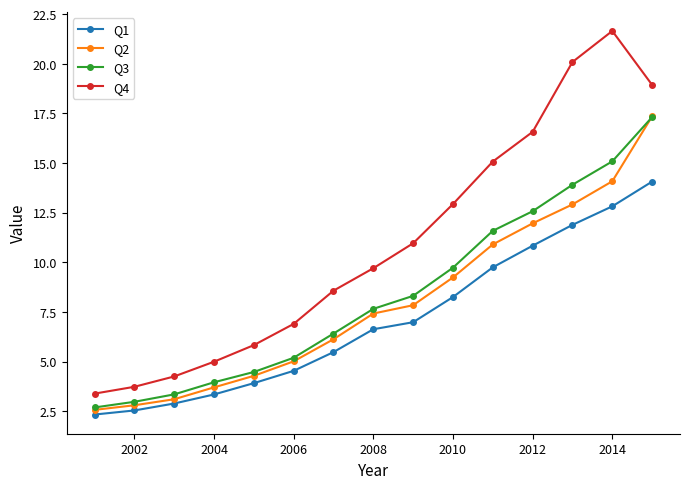

True or false: Q3 has more than 1 points higher than both neighbors.

False